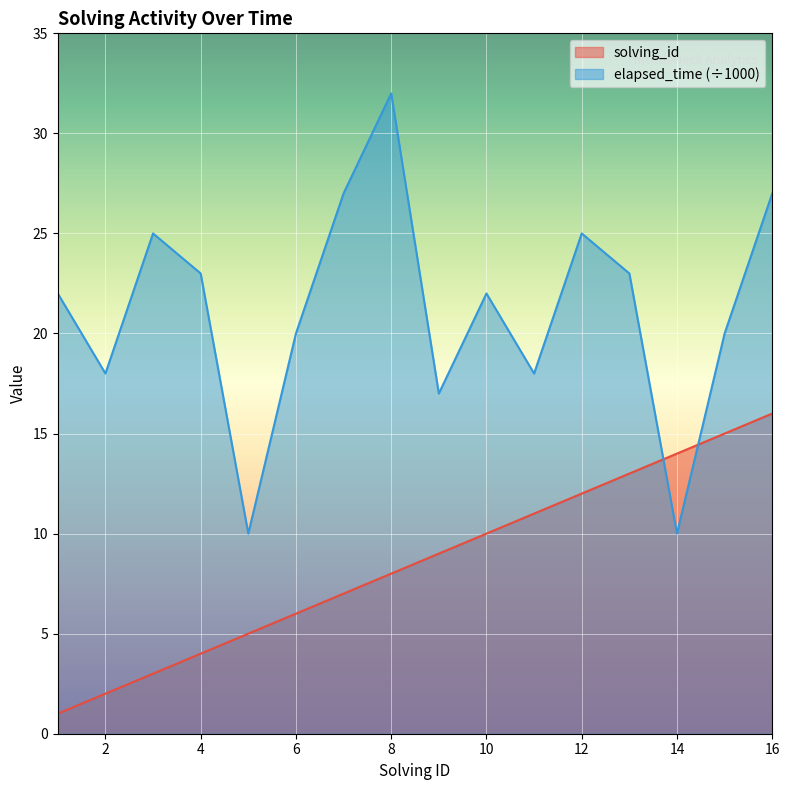

How many lines are shown in the chart?

2